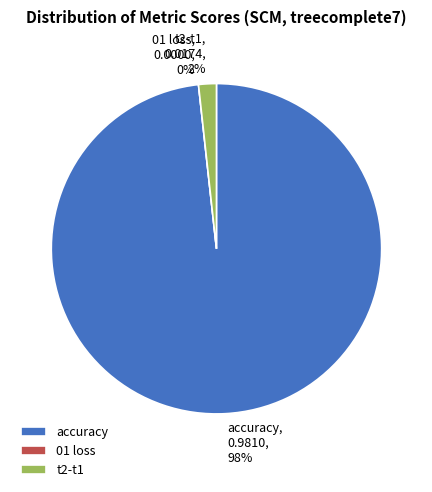

Combined, what portion of the pie is accuracy and 01 loss?

98.3%